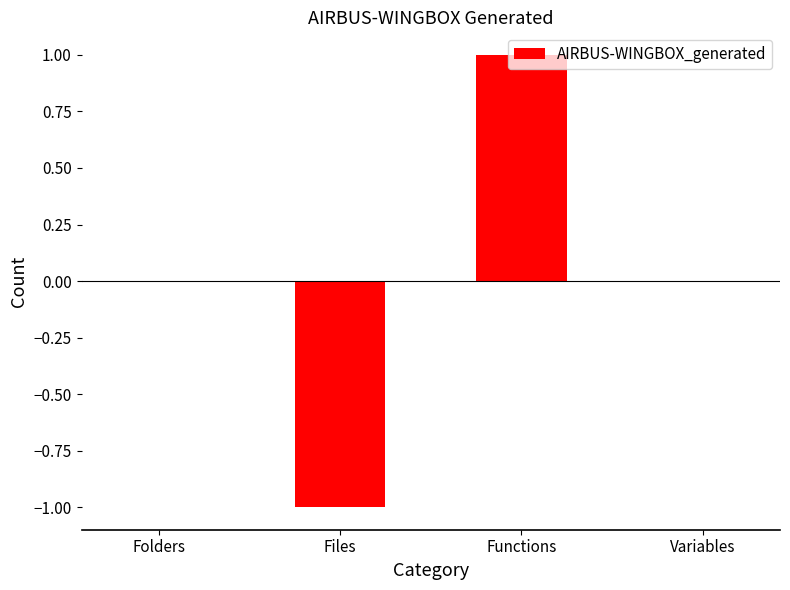

Between Files and Variables, which is larger?

Variables